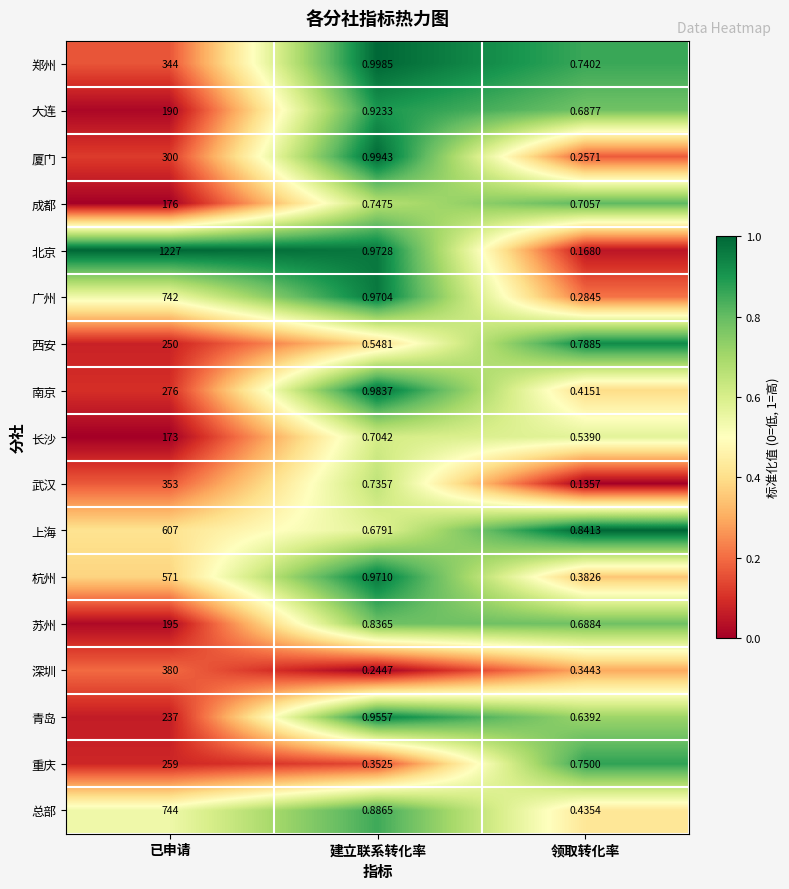

What is the spread (max minus min) of values at 已申请?

1054.0